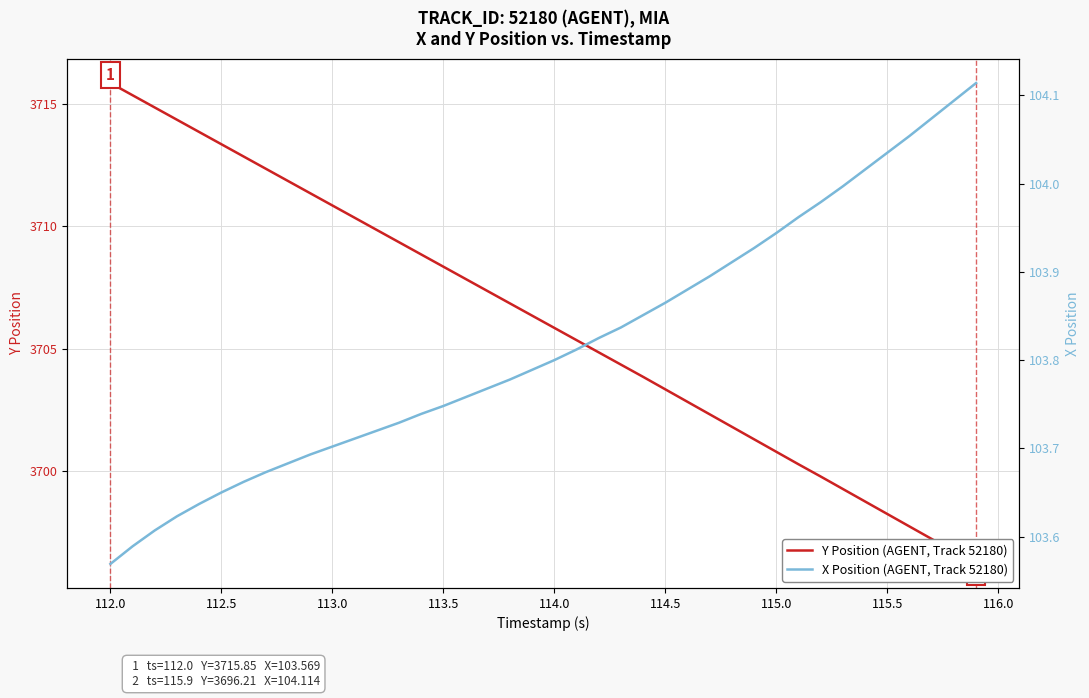

What is the difference between the maximum and second lowest values in the X Position (AGENT, Track 52180) series?

0.5